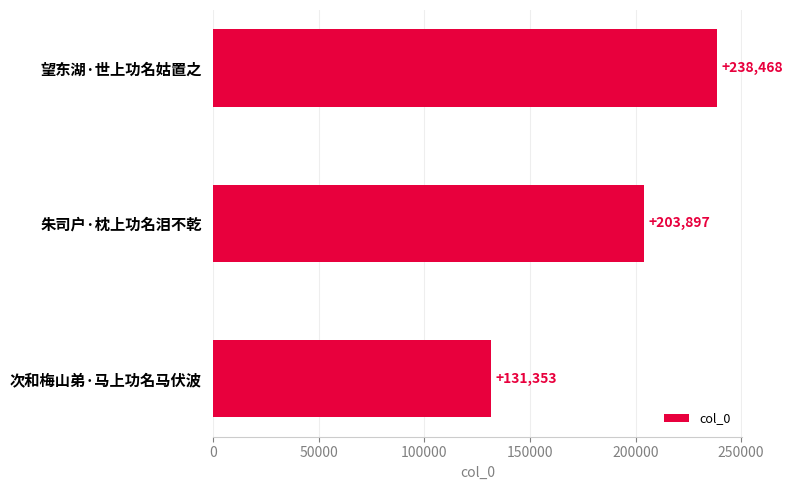

Reading top to bottom, what are all the values shown in this chart?

望东湖·世上功名姑置之=238468	朱司户·枕上功名泪不乾=203897	次和梅山弟·马上功名马伏波=131353